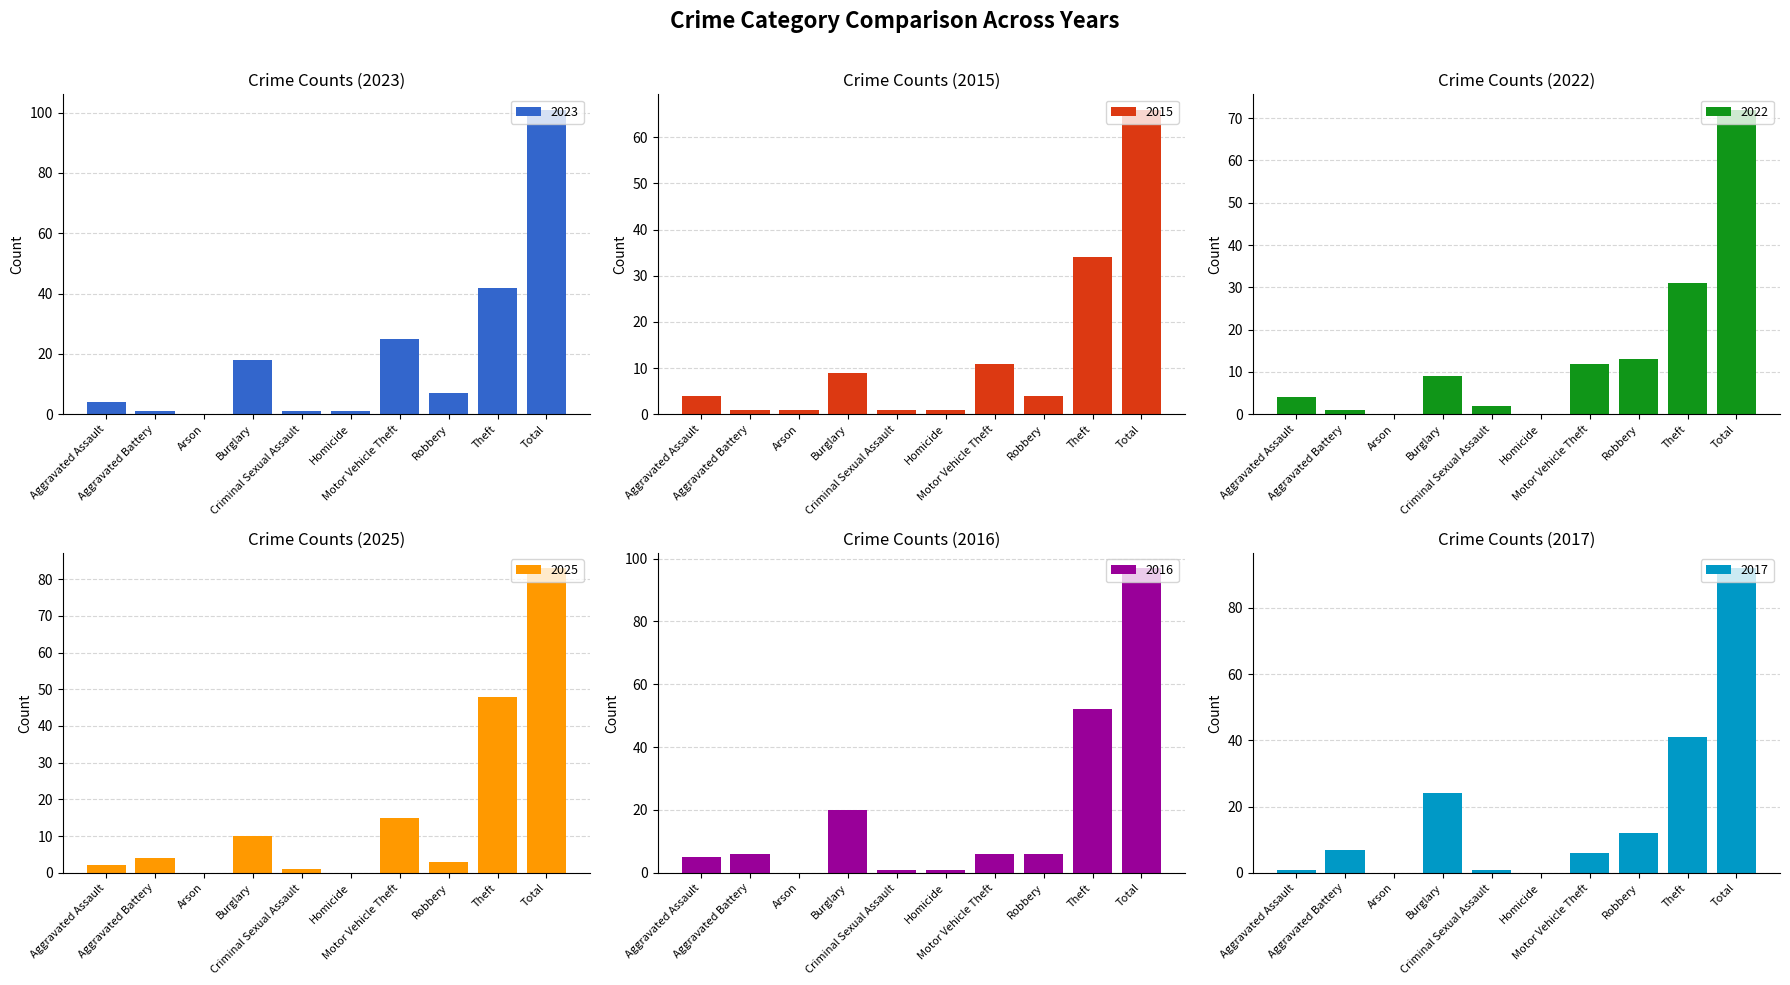

True or false: 2016 has a value of 6 at Robbery.

True